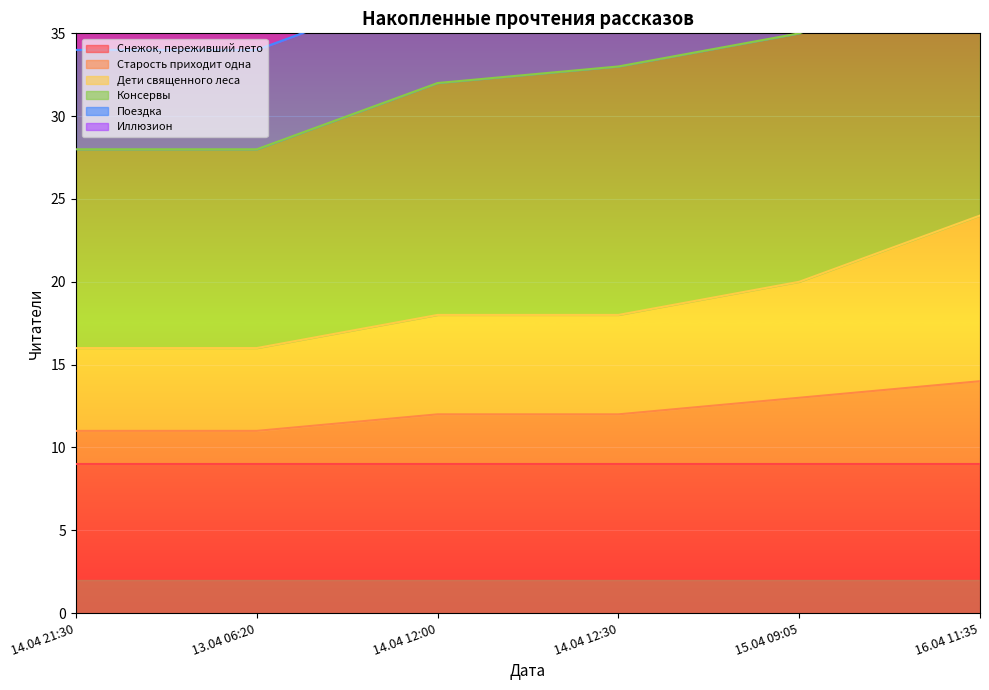

At which label is Иллюзион closest to 58?

14.04 12:30